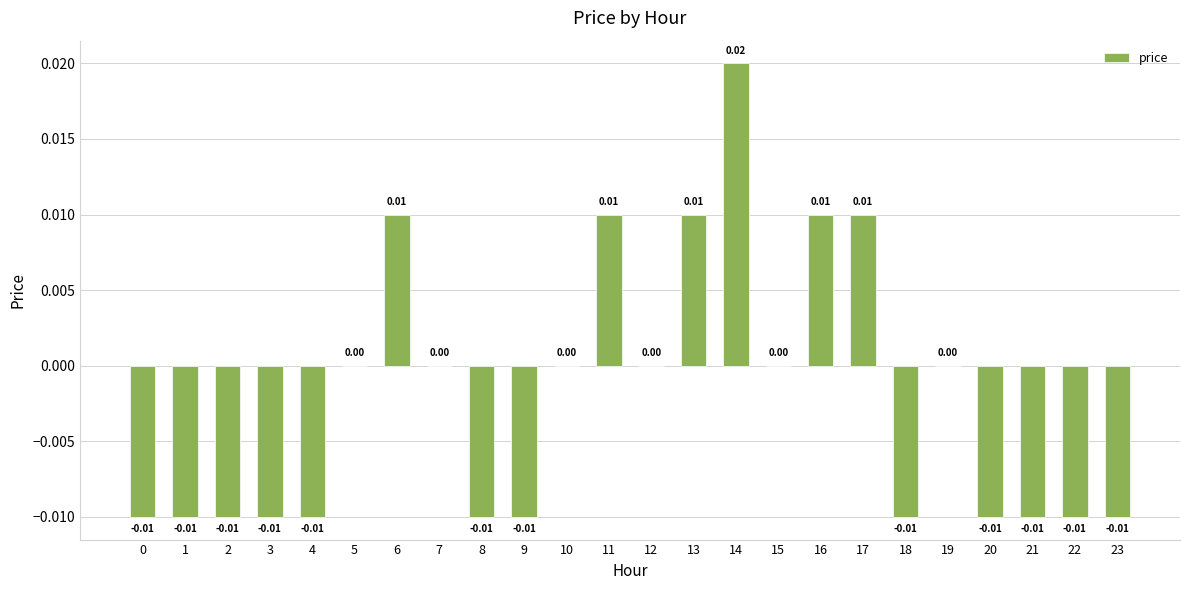

Count the number of categories in the chart.

24